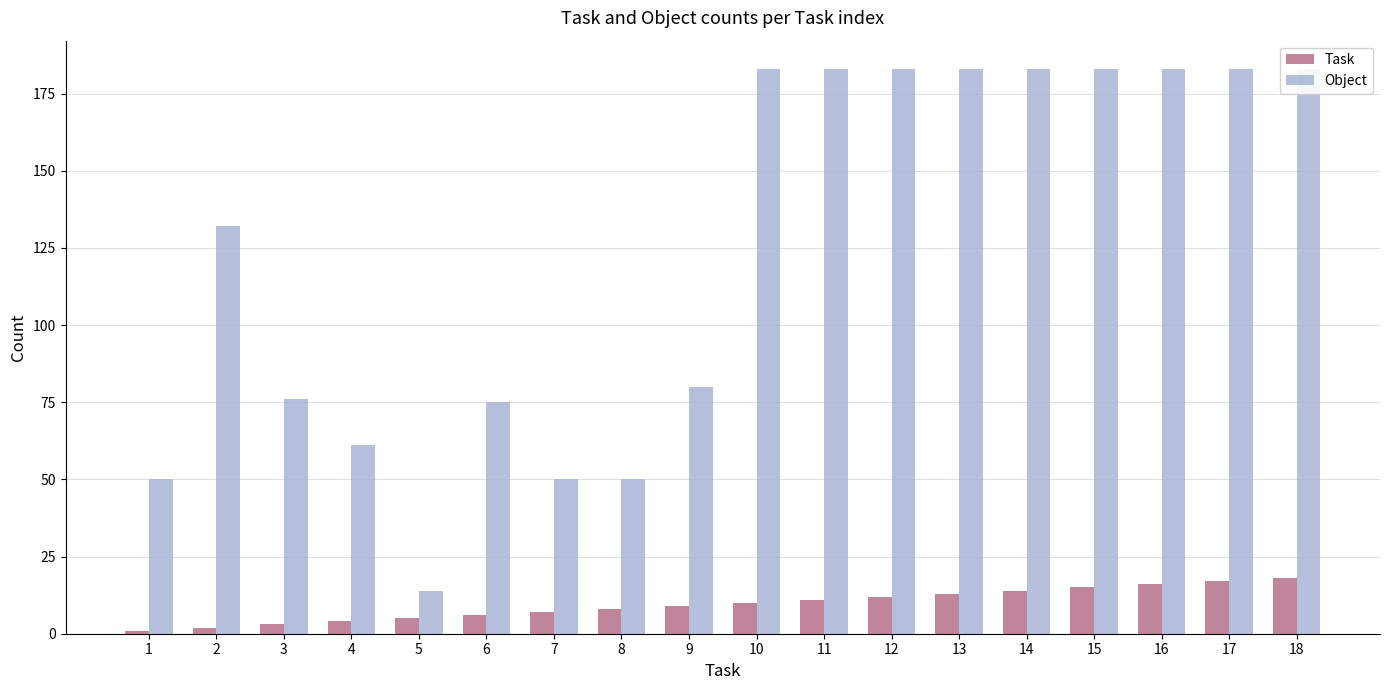

True or false: Object has a value of 33 at 1.

False